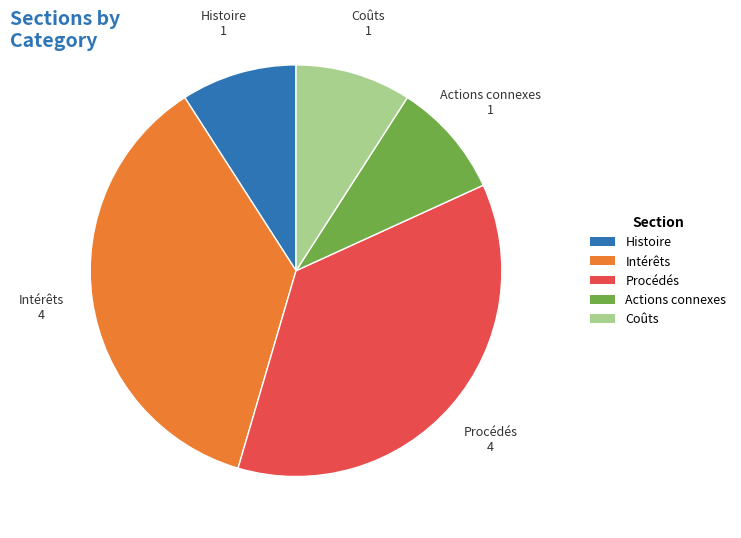

The Coûts slice represents 1% of the pie. True or false?

False